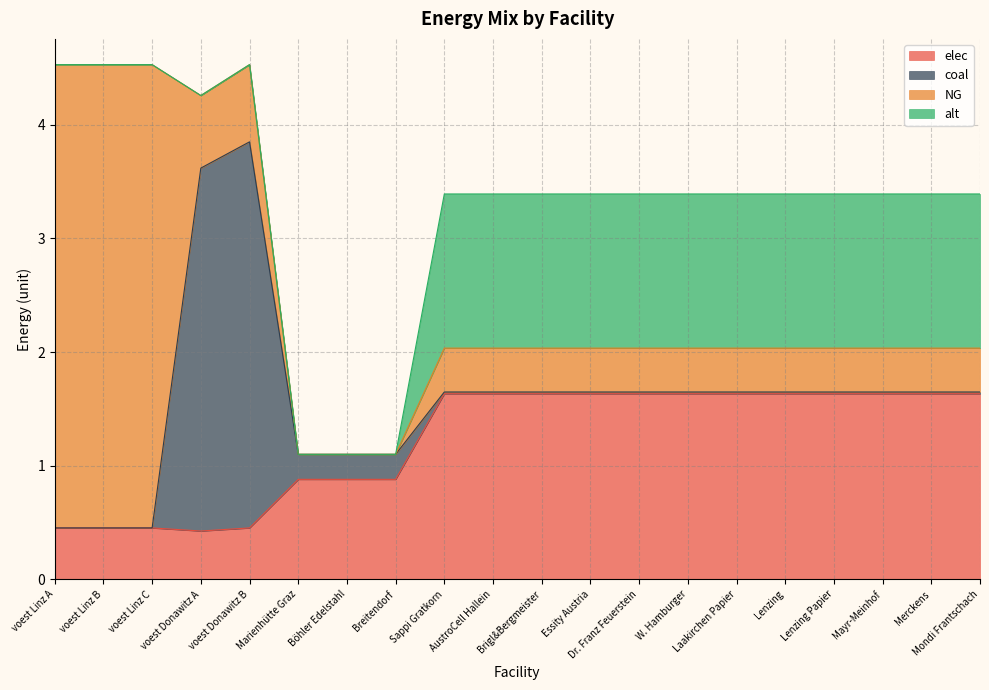

What is the difference between the second highest and minimum values in the NG series?

4.1